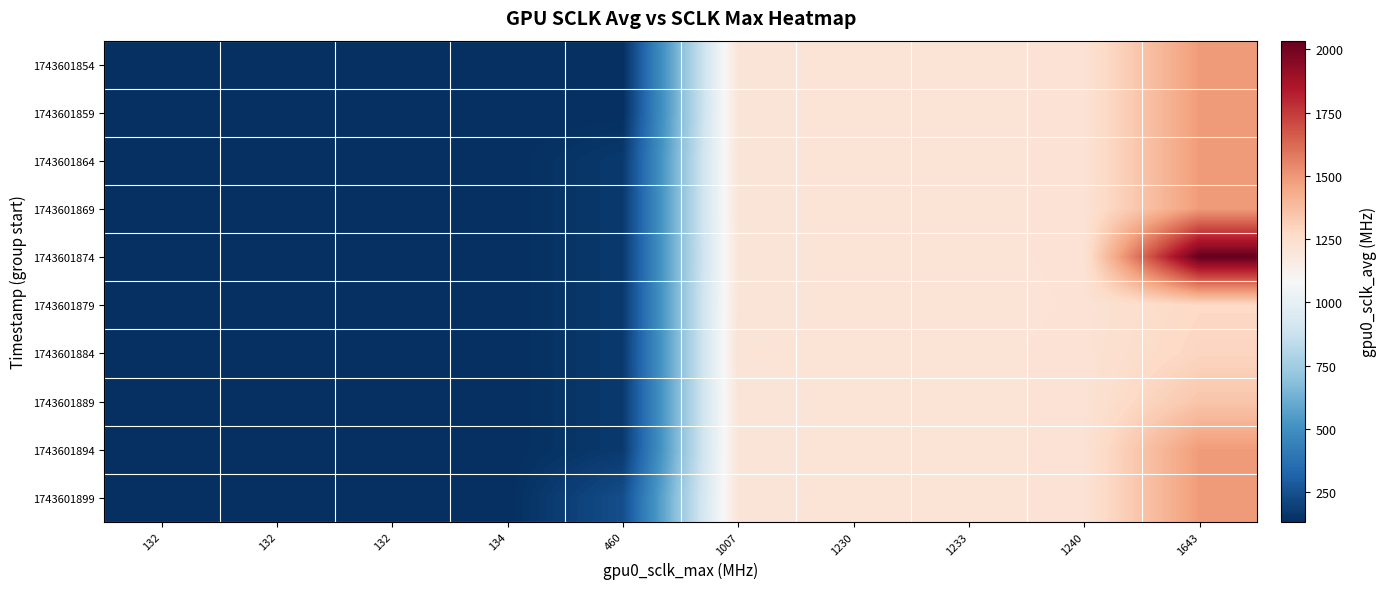

Rank the series by their maximum value, from highest to lowest.

1743601874, 1743601854, 1743601859, 1743601864, 1743601869, 1743601894, 1743601899, 1743601889, 1743601884, 1743601879